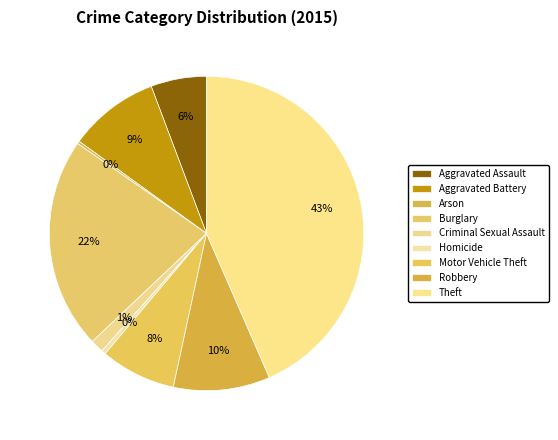

What percentage is NOT represented by Burglary?

78.2%